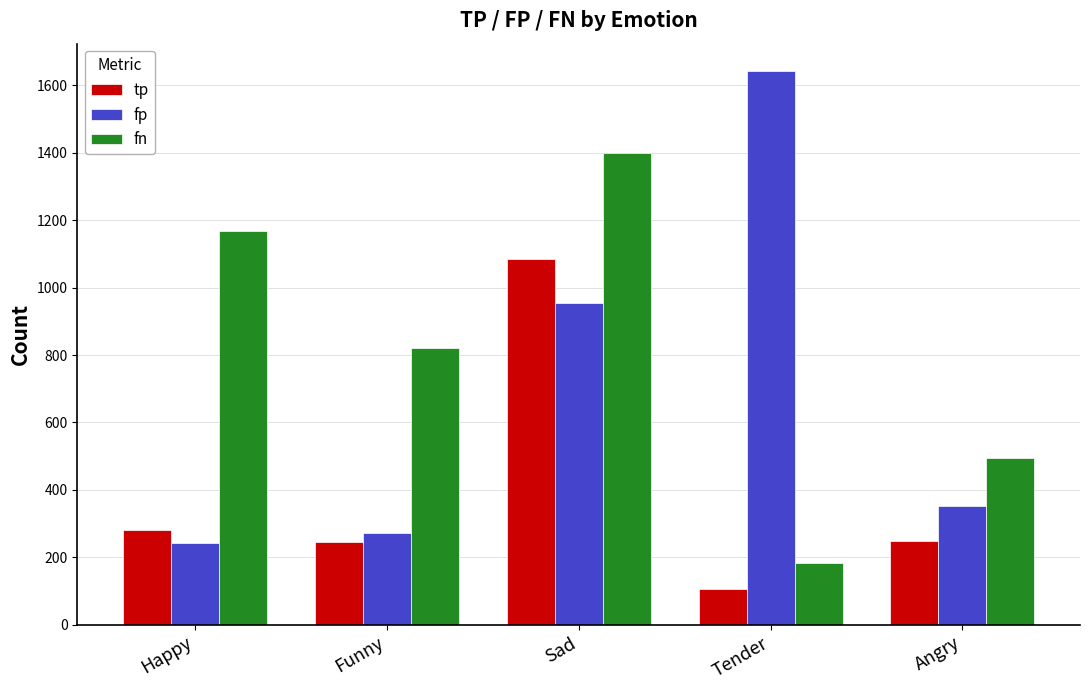

Rank the series at Sad from highest to lowest value.

fn, tp, fp